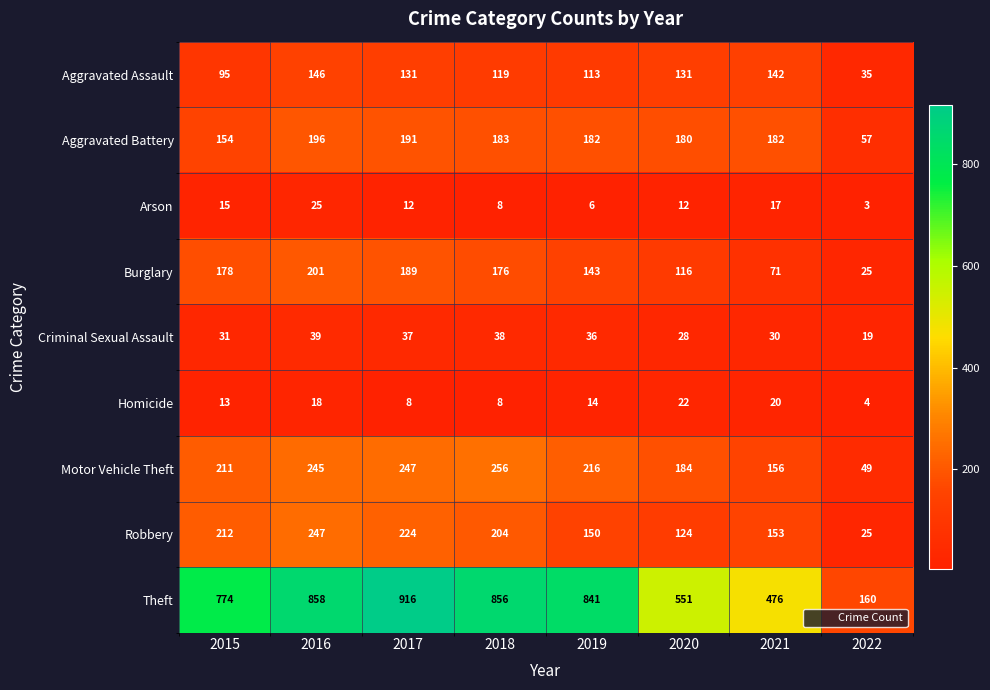

At 2017, list the series in order from largest to smallest.

Theft, Motor Vehicle Theft, Robbery, Aggravated Battery, Burglary, Aggravated Assault, Criminal Sexual Assault, Arson, Homicide